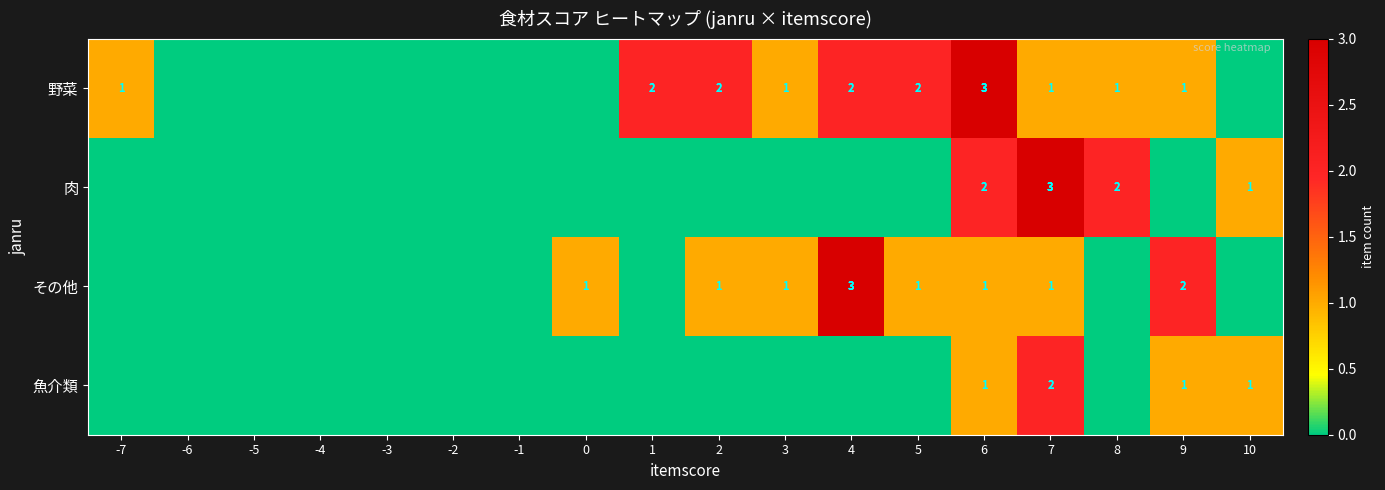

The value of 魚介類 at 6 is 0. True or false?

False